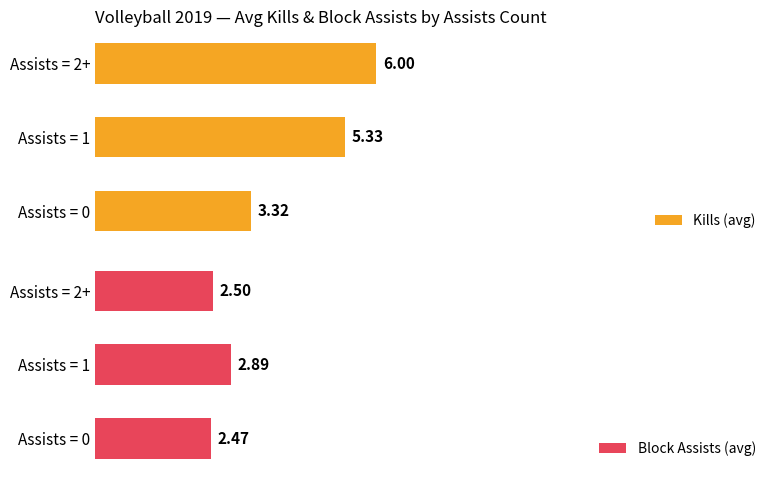

The value of Block Assists (avg) at 4 is 0.7. True or false?

False